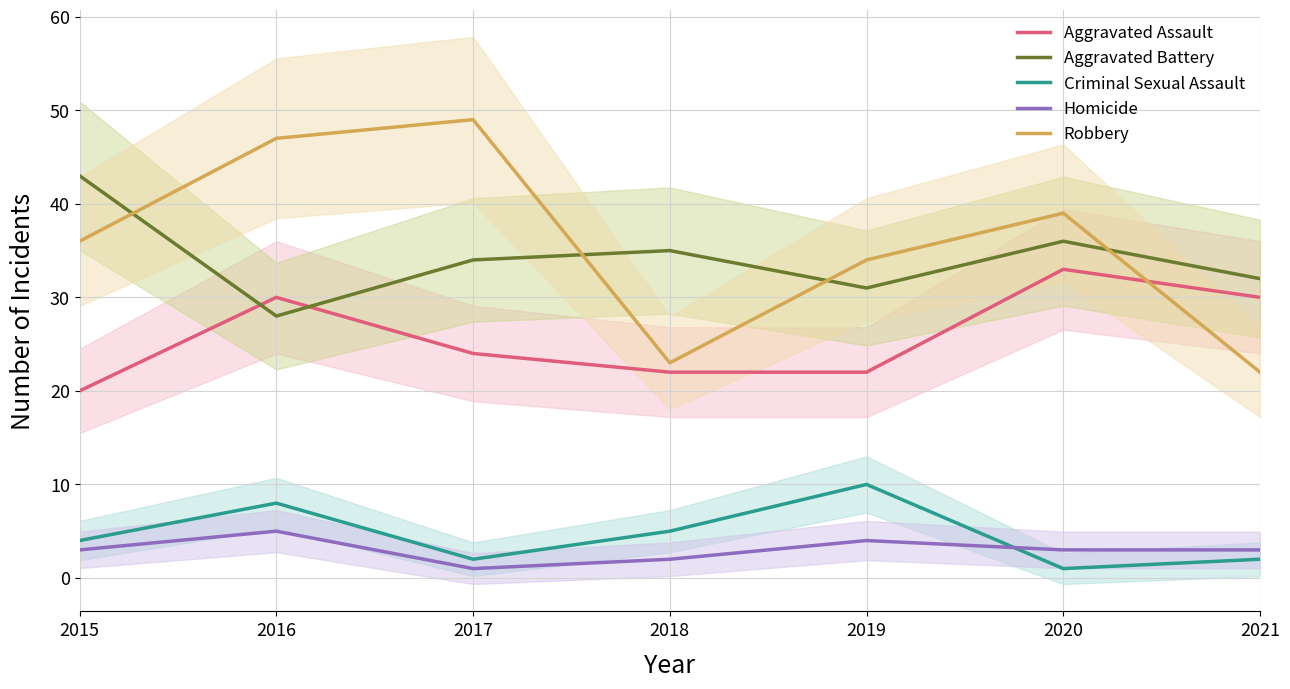

What value does the Aggravated Battery series have at 2021?

32